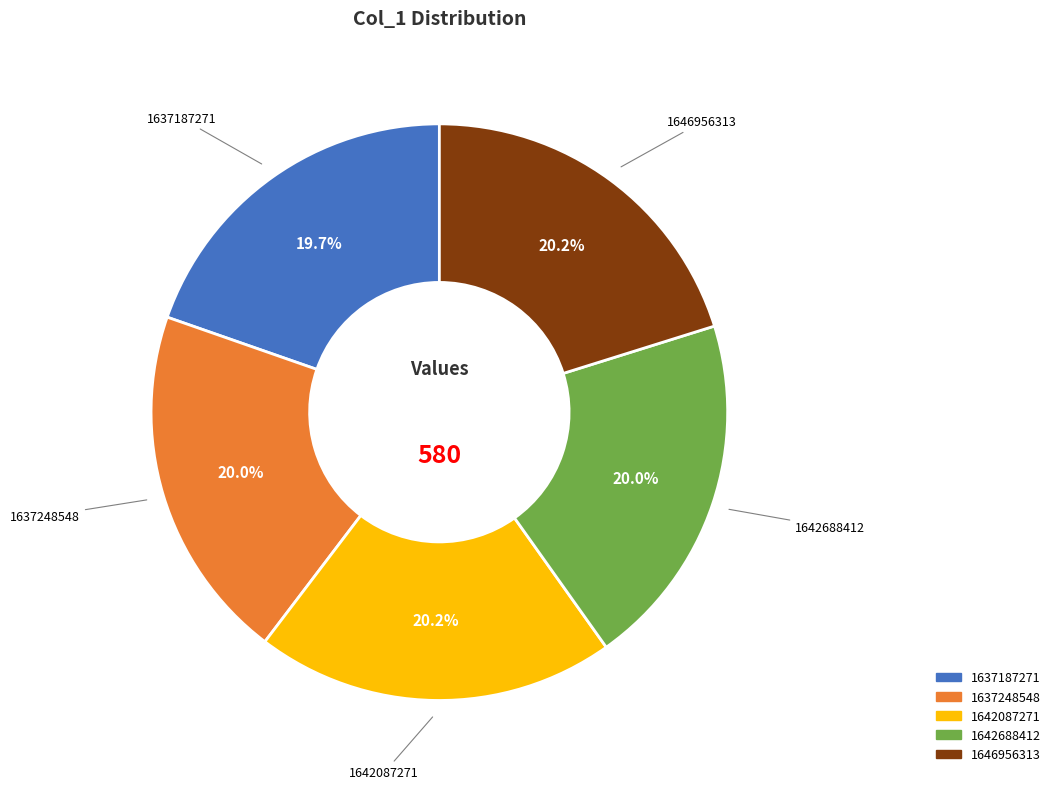

Is there any slice that represents more than half of the pie?

No